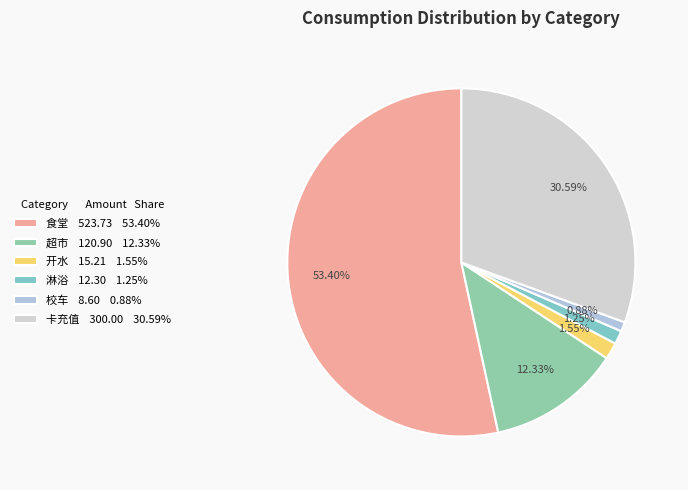

Is the sum of 卡充值 and 开水 greater than half?

No